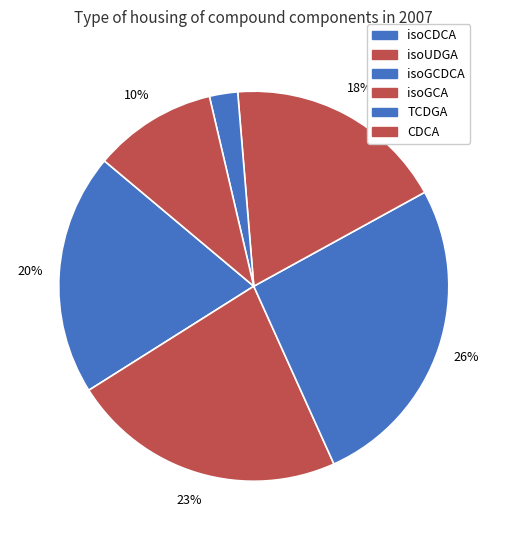

Combined, do TCDGA and isoUDGA account for over 50%?

No